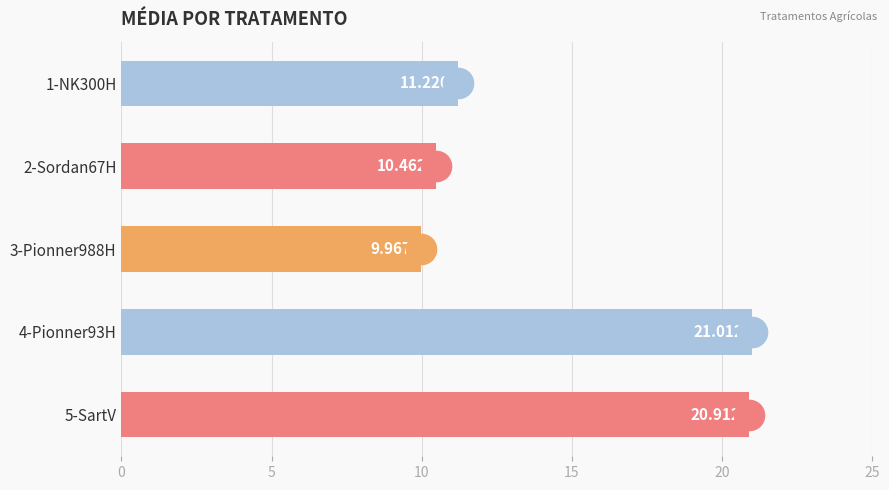

List the labels in order of value, largest first.

4-Pionner93H, 5-SartV, 1-NK300H, 2-Sordan67H, 3-Pionner988H